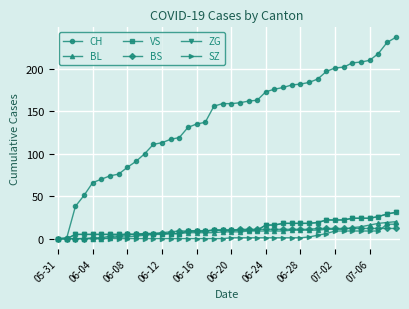

Is this an area chart (filled region under the line)?

No